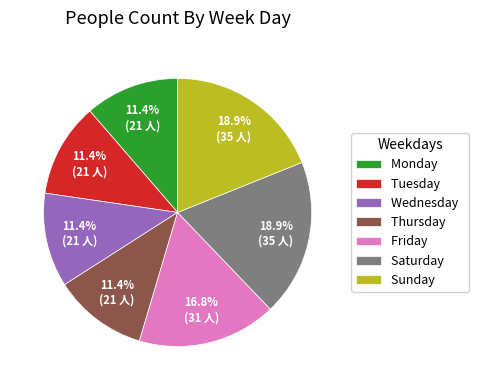

The Thursday slice represents 26% of the pie. True or false?

False